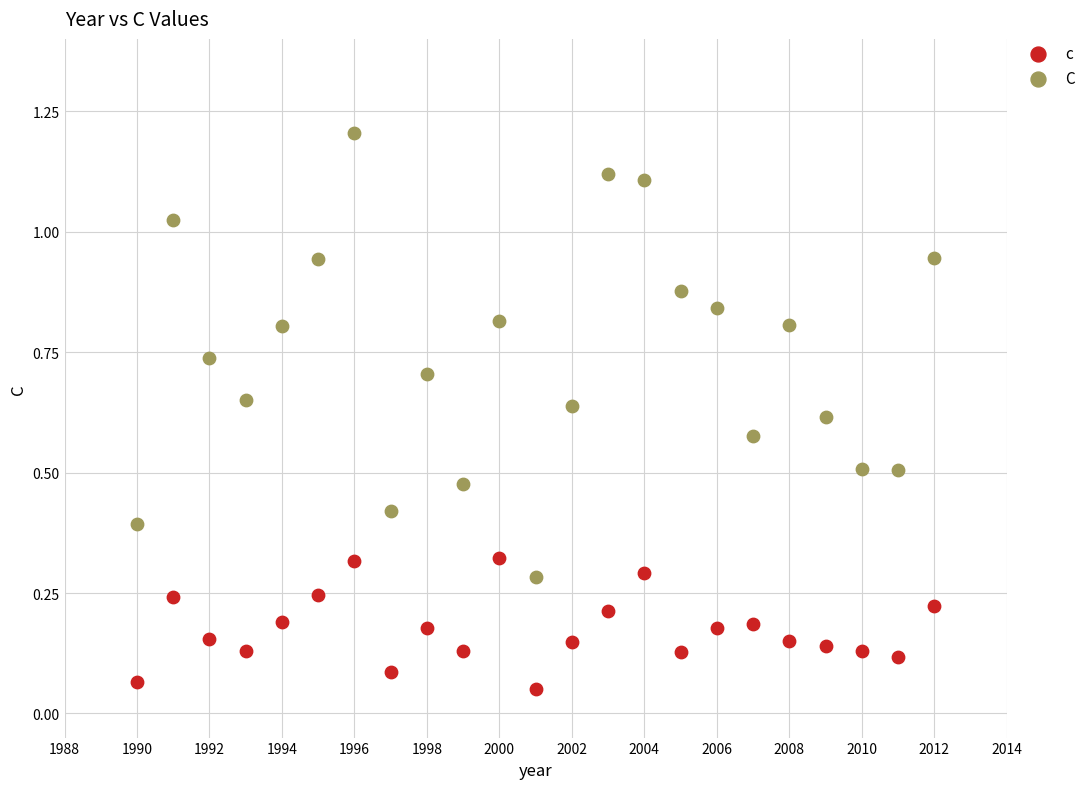

What are all the series names shown in the legend?

c, C